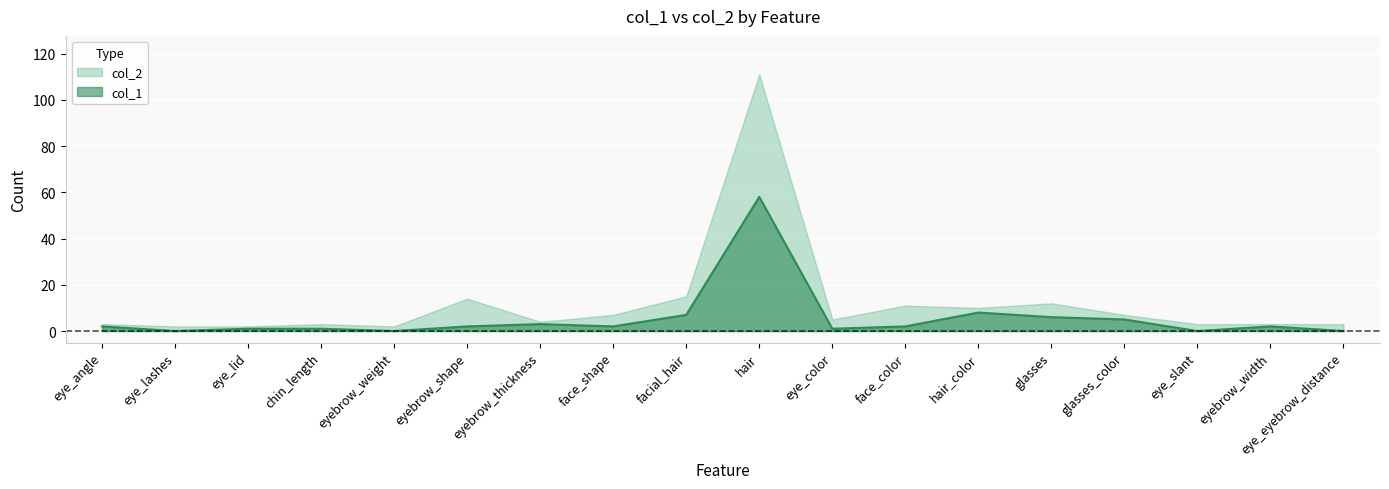

Read the value at glasses_color, to the nearest 5.

5